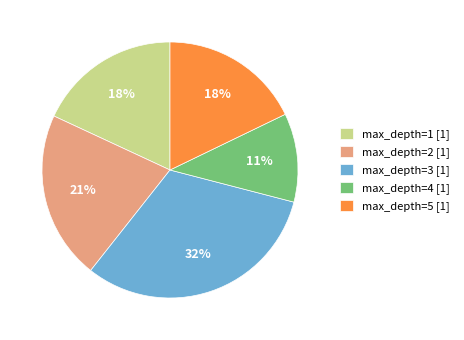

Approximately how many times larger is the value at max_depth=2 [1] compared to max_depth=3 [1]?

0.7